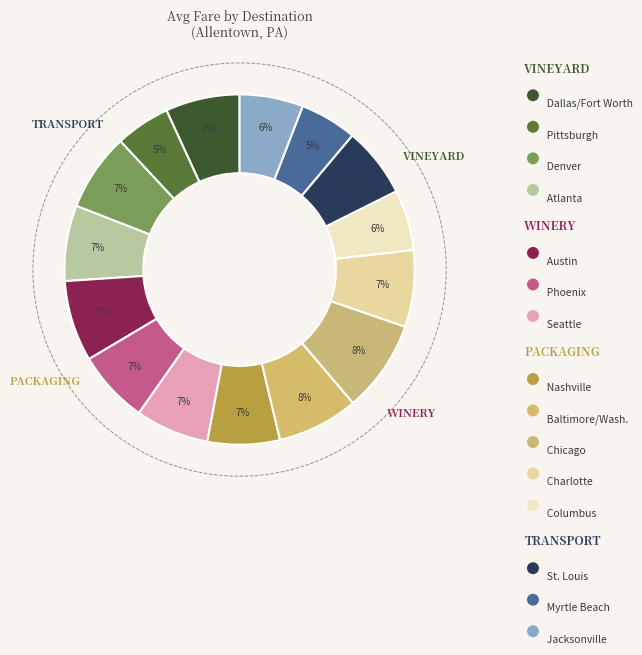

Between Phoenix and Dallas/Fort Worth, which is larger?

Dallas/Fort Worth